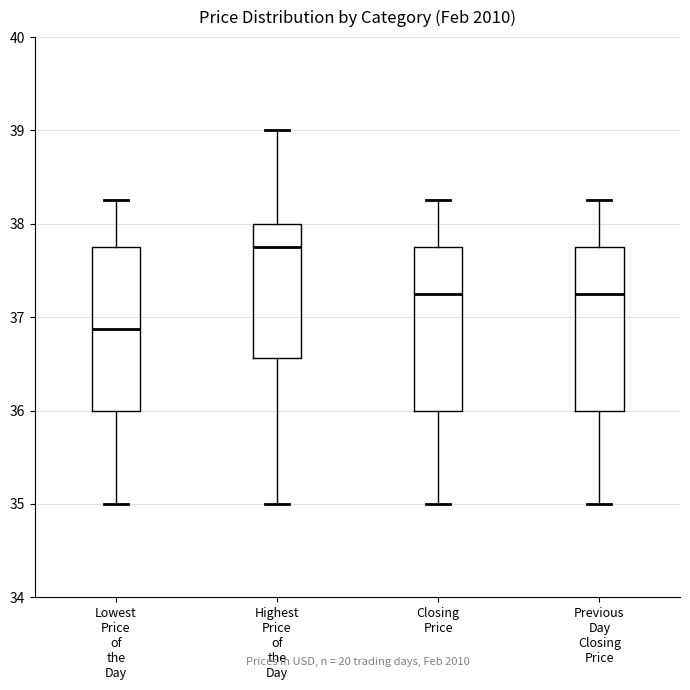

Where is the upper edge of the box for Highest Price of the Day on the y-axis? The values are not printed on the chart, so give them approximately, as read against the axis.

38.0